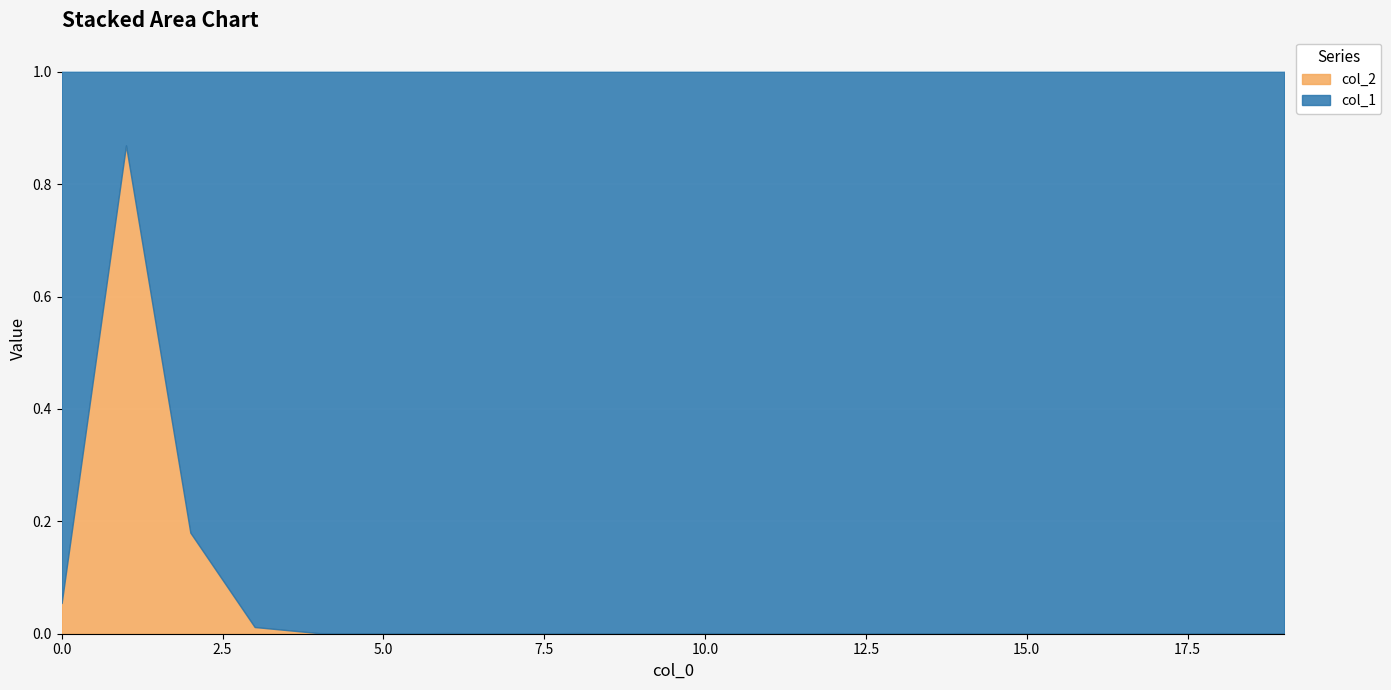

At which label is the value closest to 0?

5